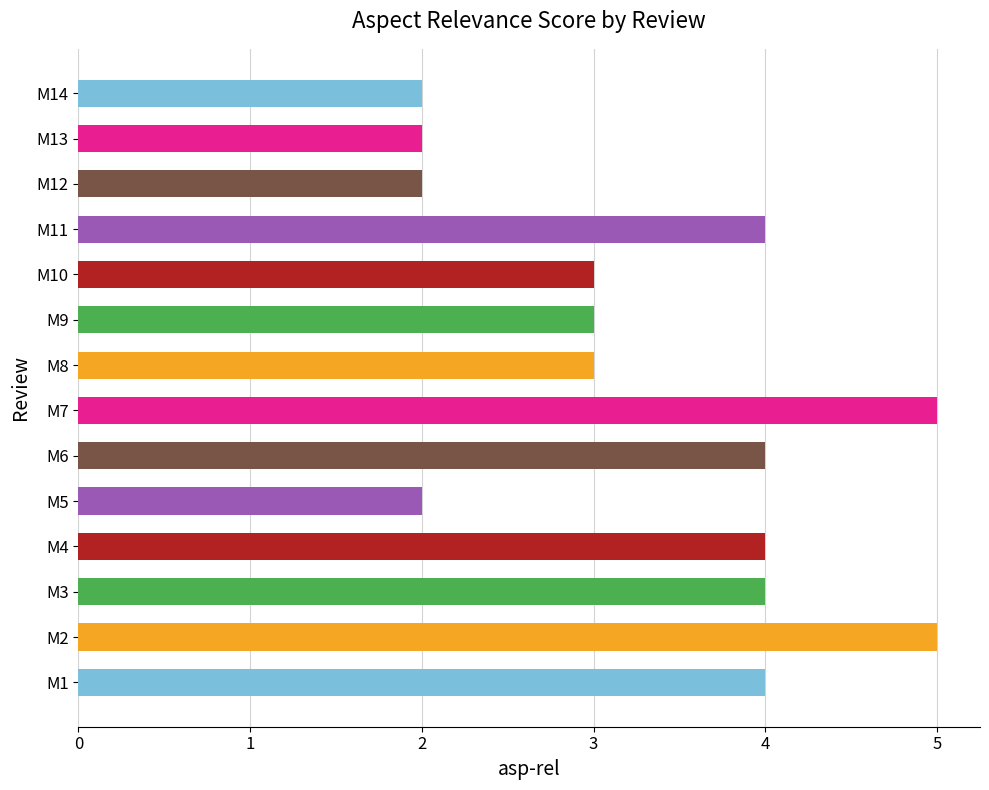

What is the difference between the maximum and minimum values?

3